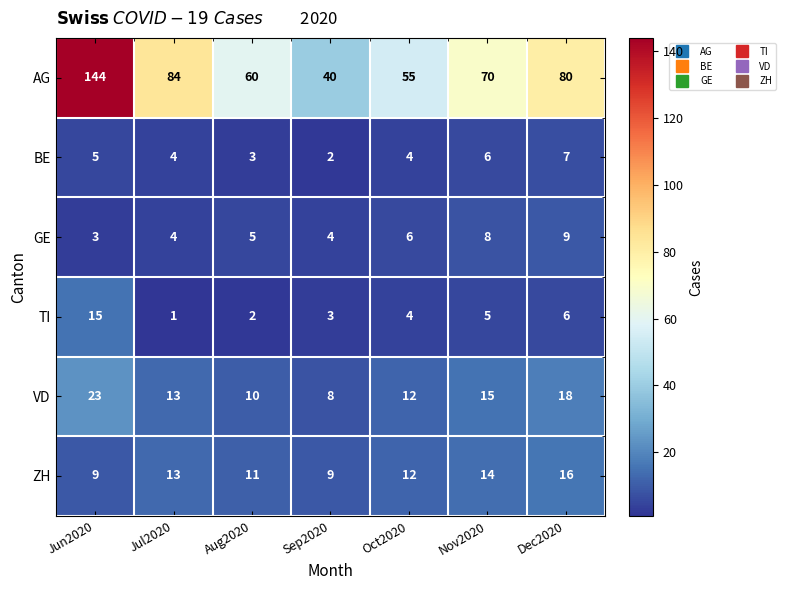

Which series has the largest total across all categories?

AG